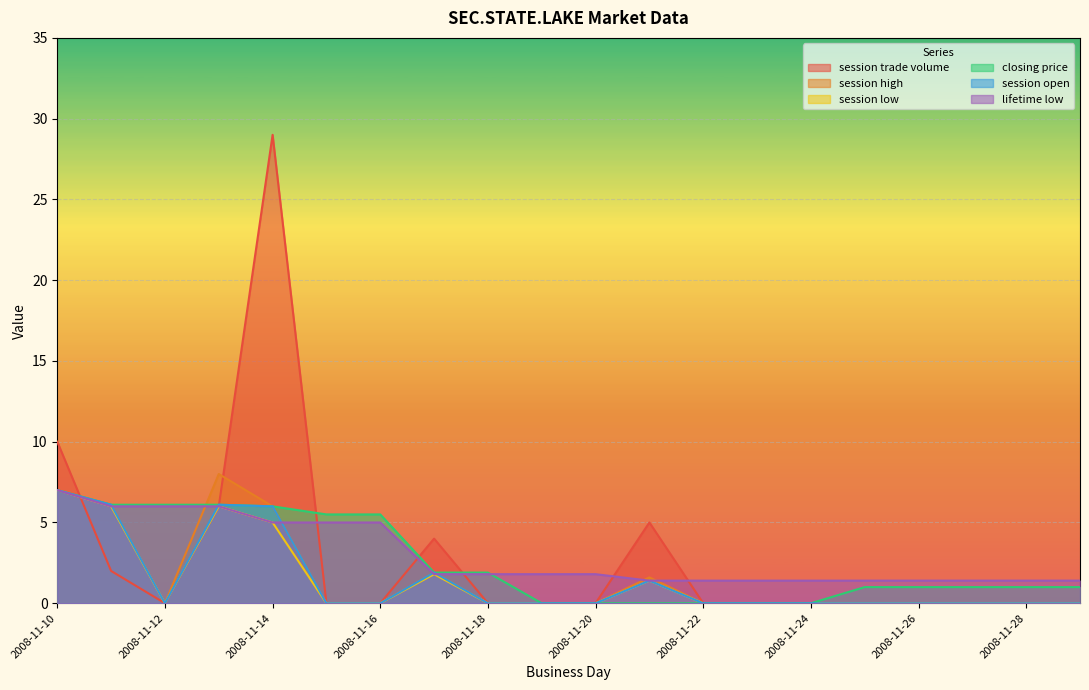

At which category is the sum across all series the highest?

2008-11-14